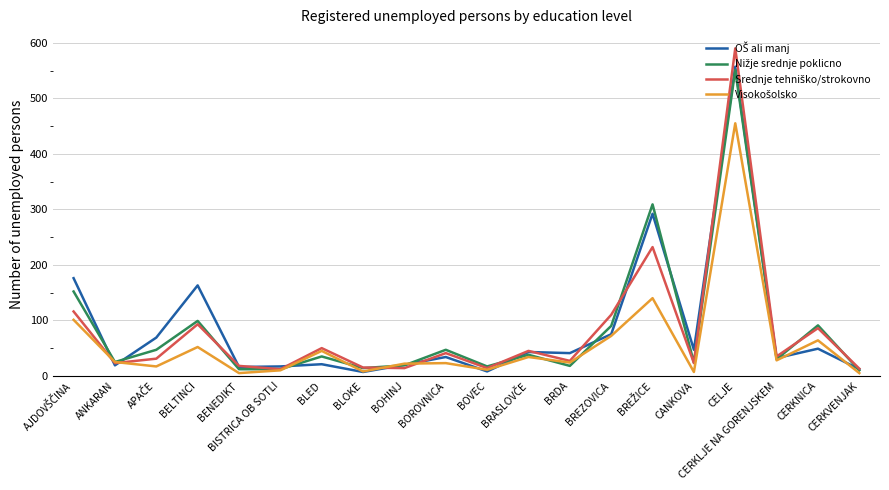

At which category is the sum across all series the highest?

CELJE